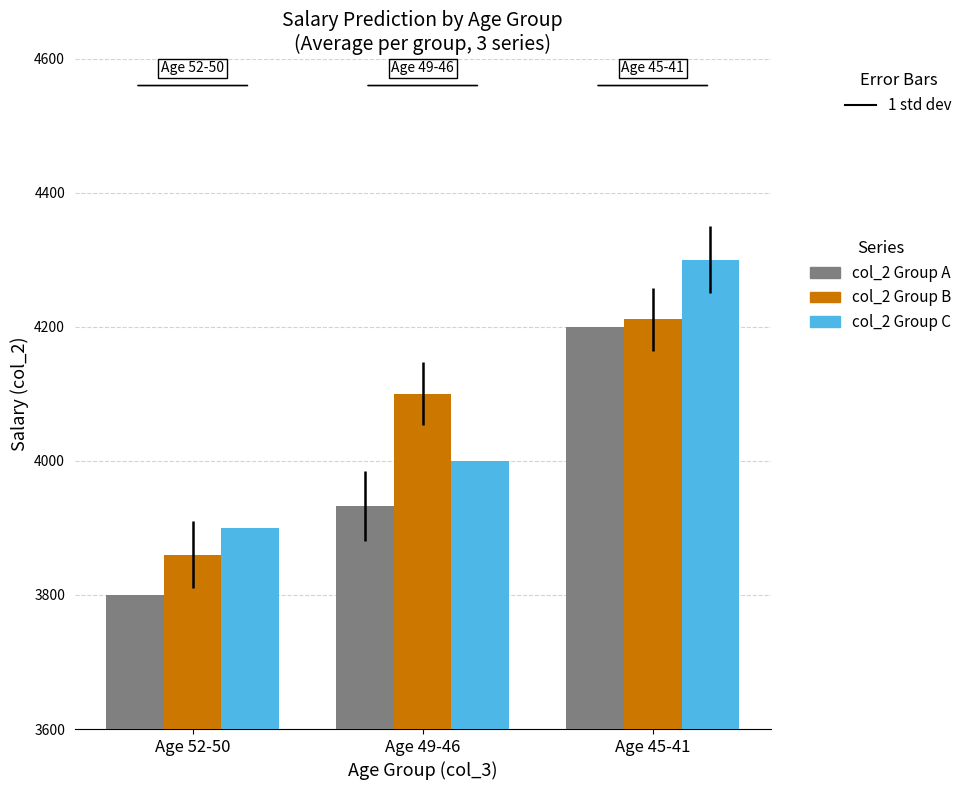

Count the number of categories in the chart.

3